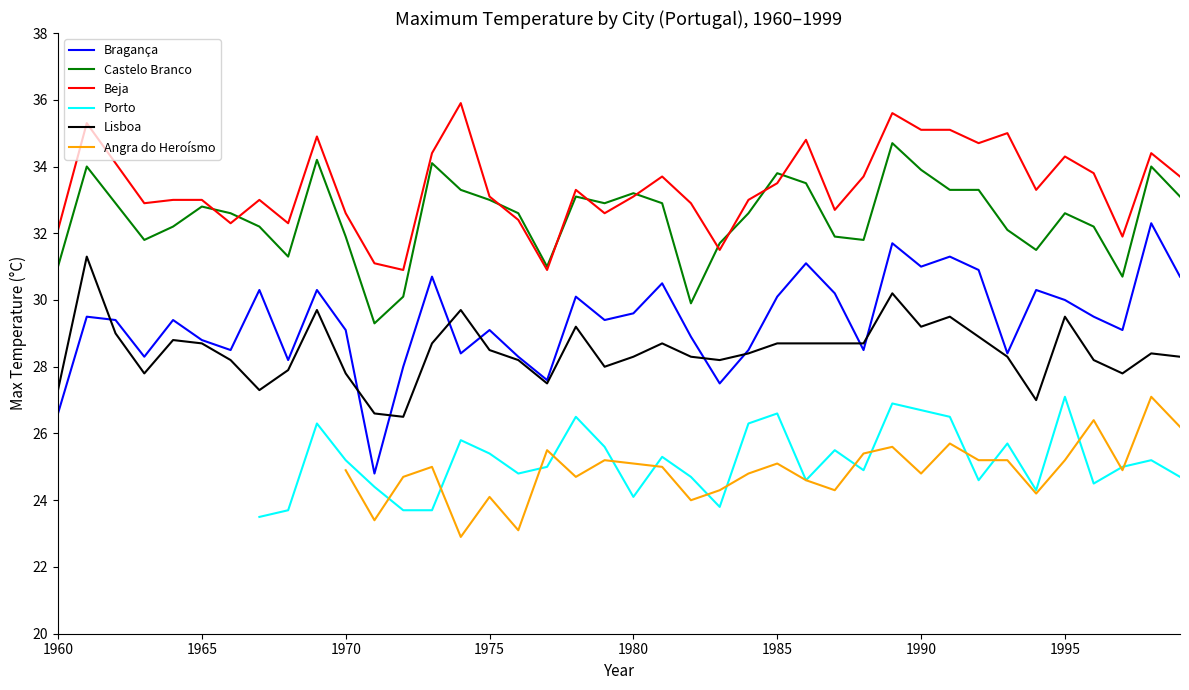

True or false: Lisboa and Beja cross at least once.

False